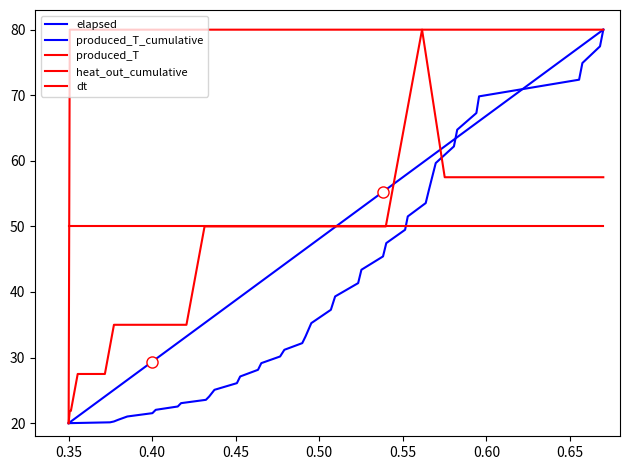

True or false: produced_T has more than 1 points higher than both neighbors.

False